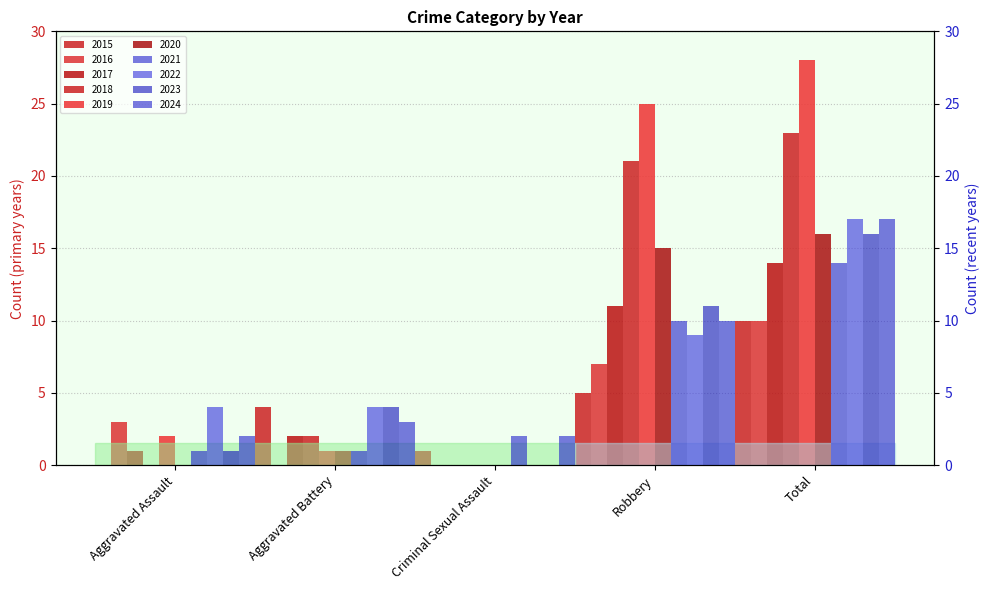

What is the value of the 2018 bar at the 5th from the left?

23